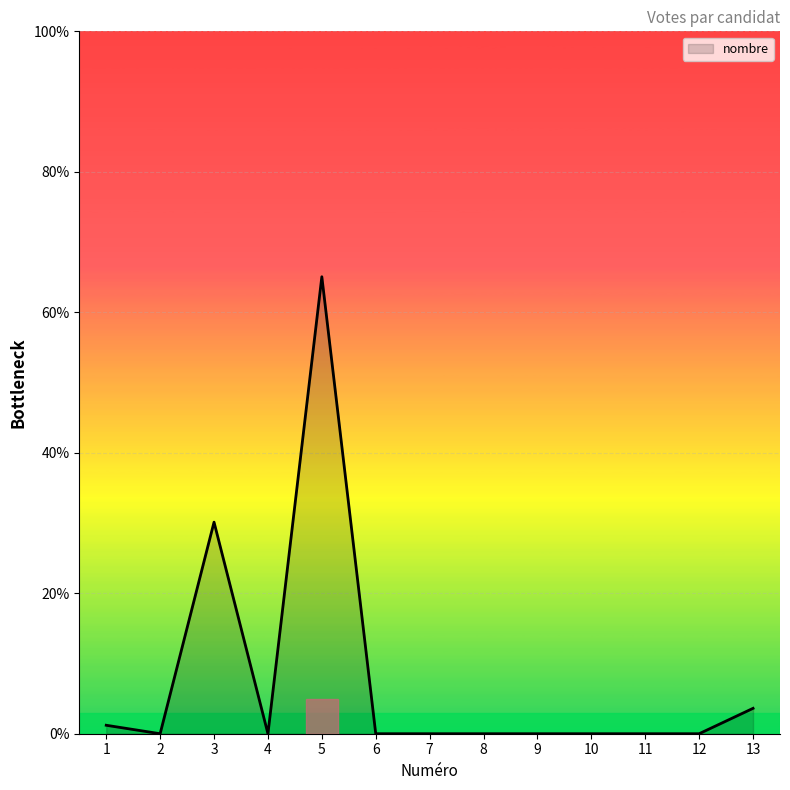

What is the difference between the maximum and minimum values?

65.1